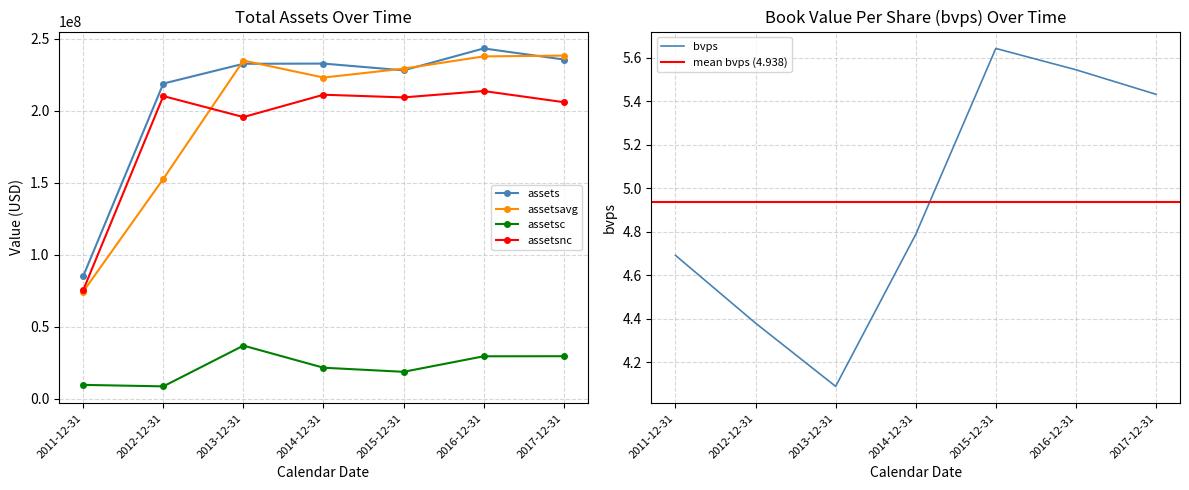

Reading left to right, list all the values displayed in this chart.

assets: 2011-12-31=85322968.0	2012-12-31=219030868.0	2013-12-31=232765297.0	2014-12-31=232914304.0	2015-12-31=228217127.0	2016-12-31=243424332.0	2017-12-31=235742998.0
assetsavg: 2011-12-31=74567229.0	2012-12-31=152850220.0	2013-12-31=235017409.0	2014-12-31=223213690.0	2015-12-31=229390036.0	2016-12-31=237906372.0	2017-12-31=238462241.0
assetsc: 2011-12-31=9723006.0	2012-12-31=8693620.0	2013-12-31=37004022.0	2014-12-31=21640248.0	2015-12-31=18797718.0	2016-12-31=29581490.0	2017-12-31=29638485.0
assetsnc: 2011-12-31=75599962.0	2012-12-31=210337248.0	2013-12-31=195761275.0	2014-12-31=211274056.0	2015-12-31=209419409.0	2016-12-31=213842842.0	2017-12-31=206104513.0
bvps: 2011-12-31=4.7	2012-12-31=4.4	2013-12-31=4.1	2014-12-31=4.8	2015-12-31=5.6	2016-12-31=5.5	2017-12-31=5.4